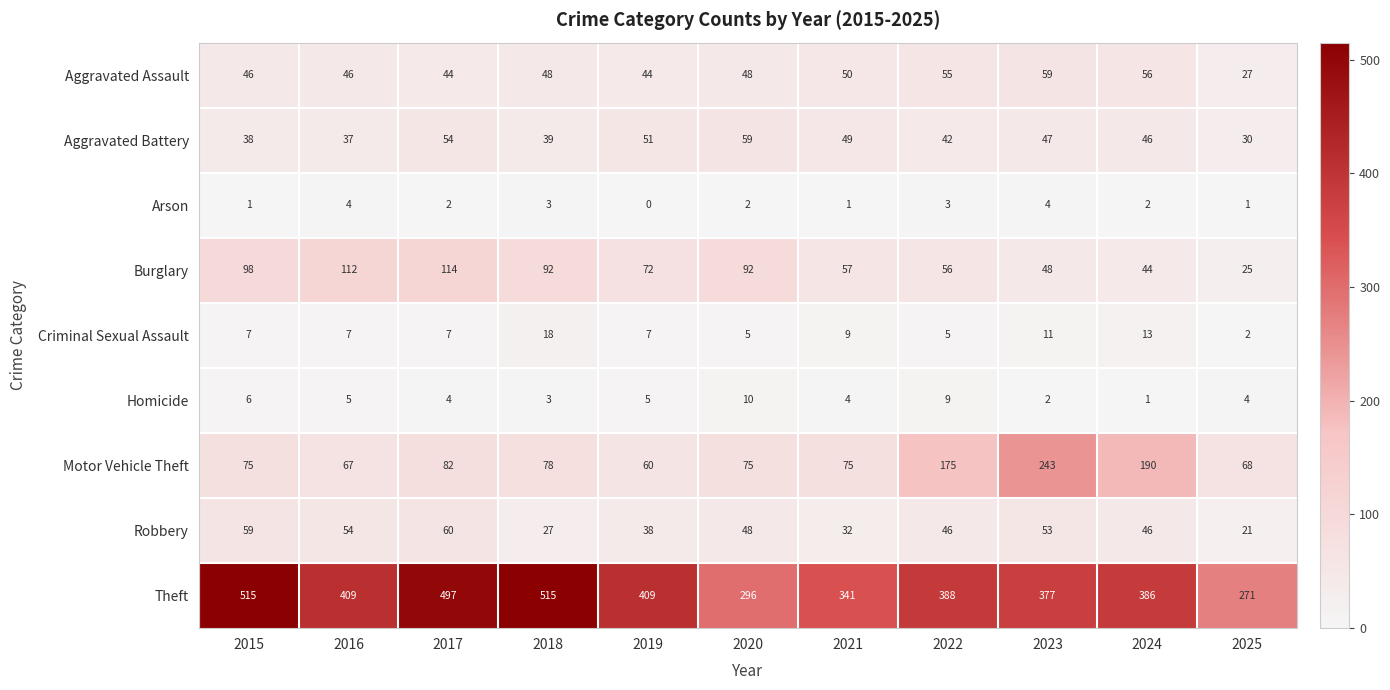

Which series has the largest range (max minus min)?

Theft